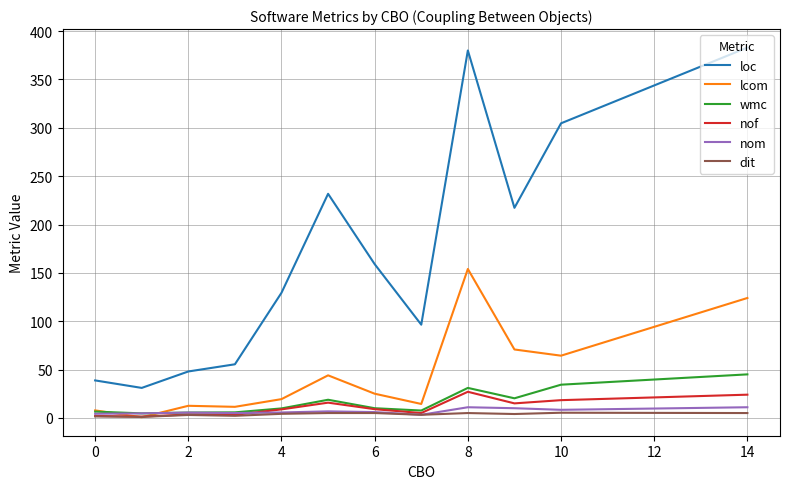

Does the chart display data point markers on the line(s)?

No